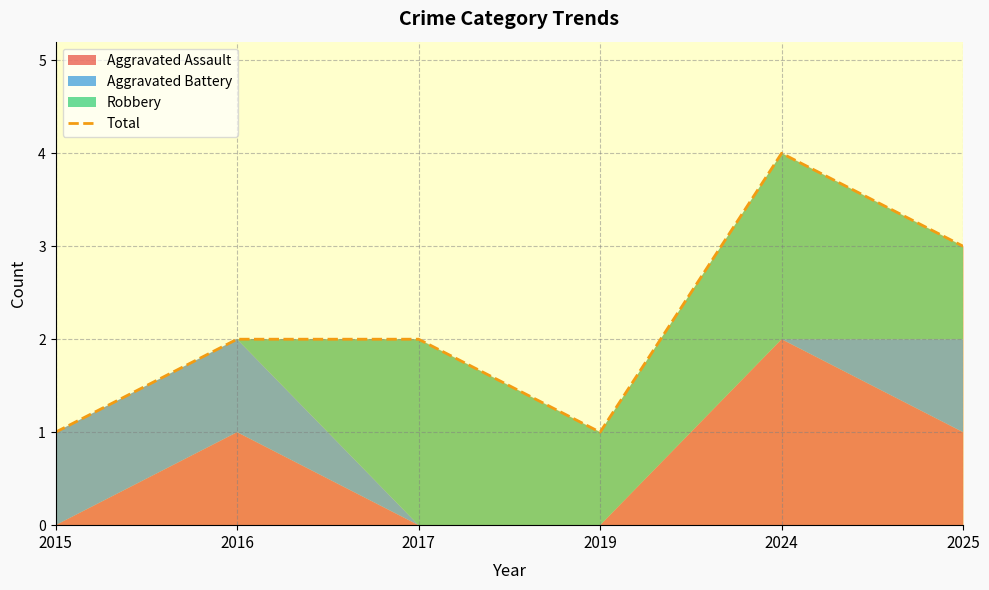

What is the maximum value shown in the chart?

4